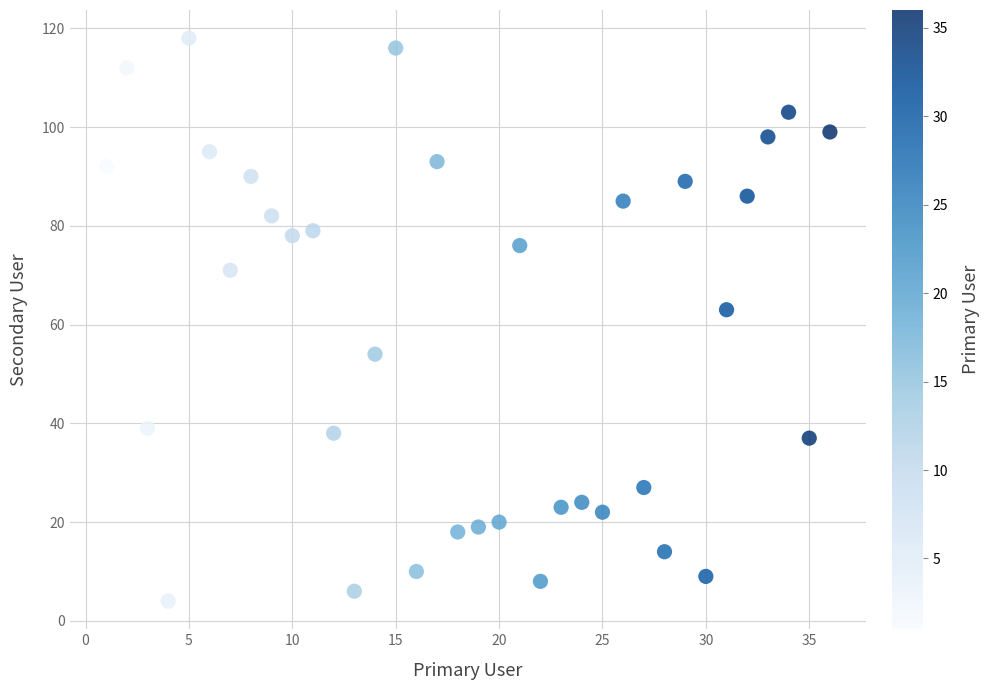

What Y value in the scatter plot is closest to 61?

63